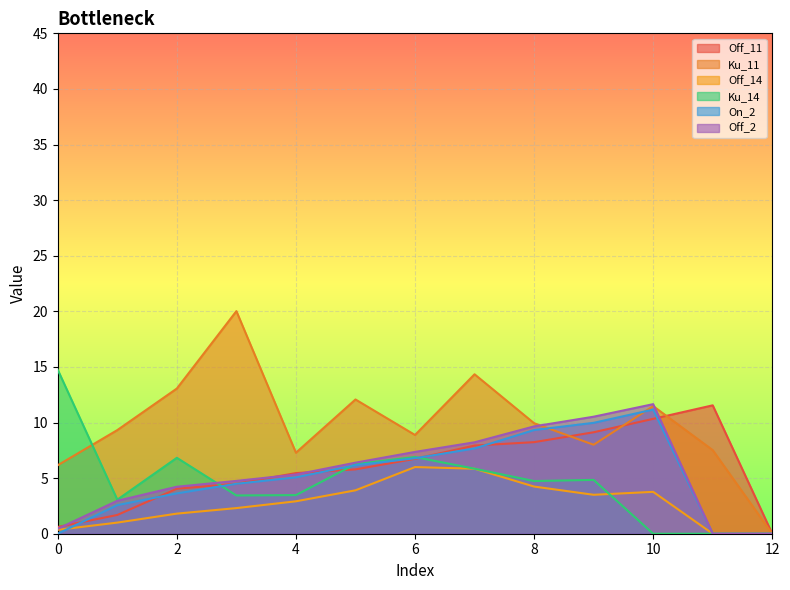

What are all the series names shown in the legend?

Off_11, Ku_11, Off_14, Ku_14, On_2, Off_2